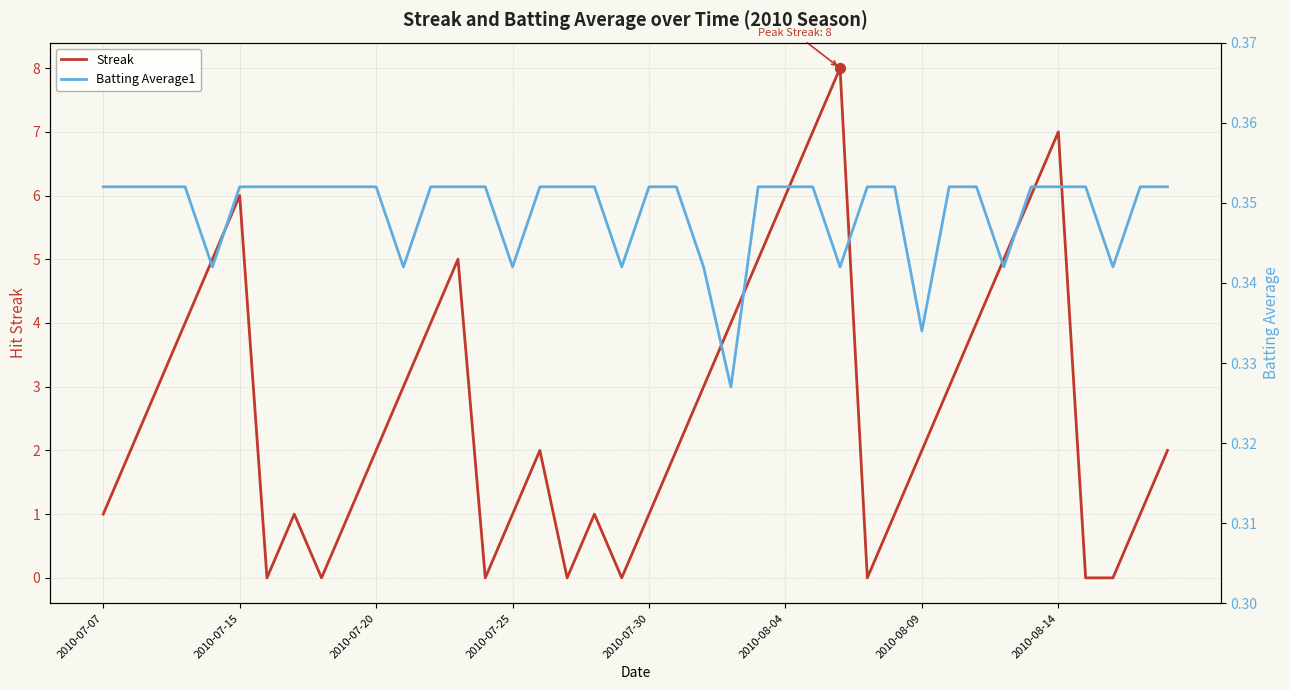

Which series has the widest spread of Y values?

Streak